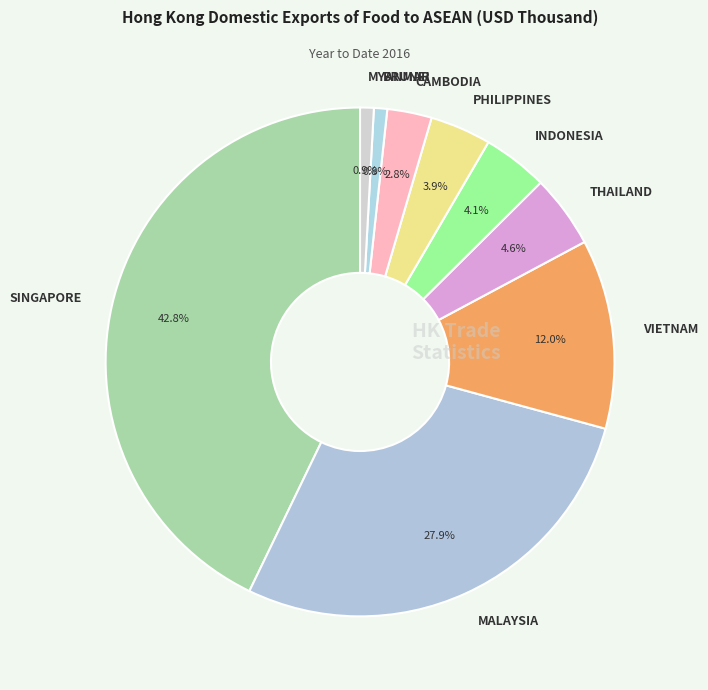

Does any single category account for the majority?

No